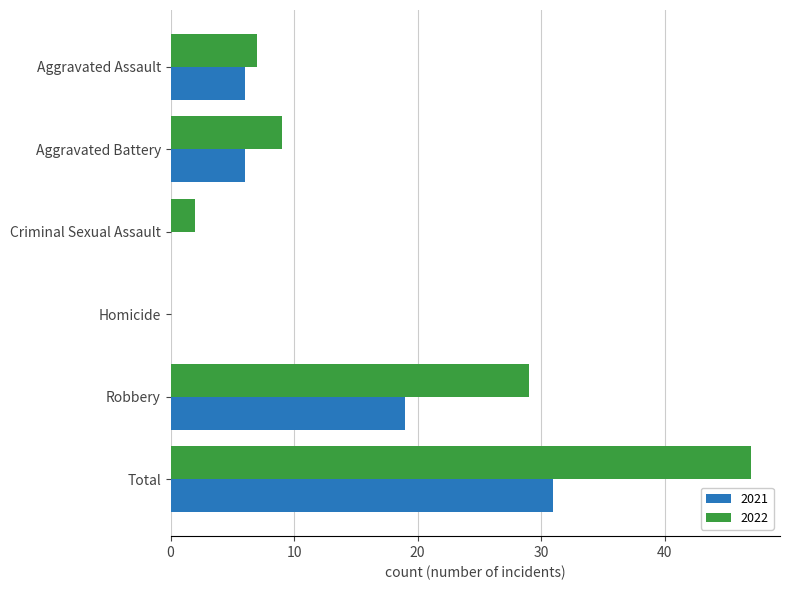

What are all the series names shown in the legend?

2021, 2022